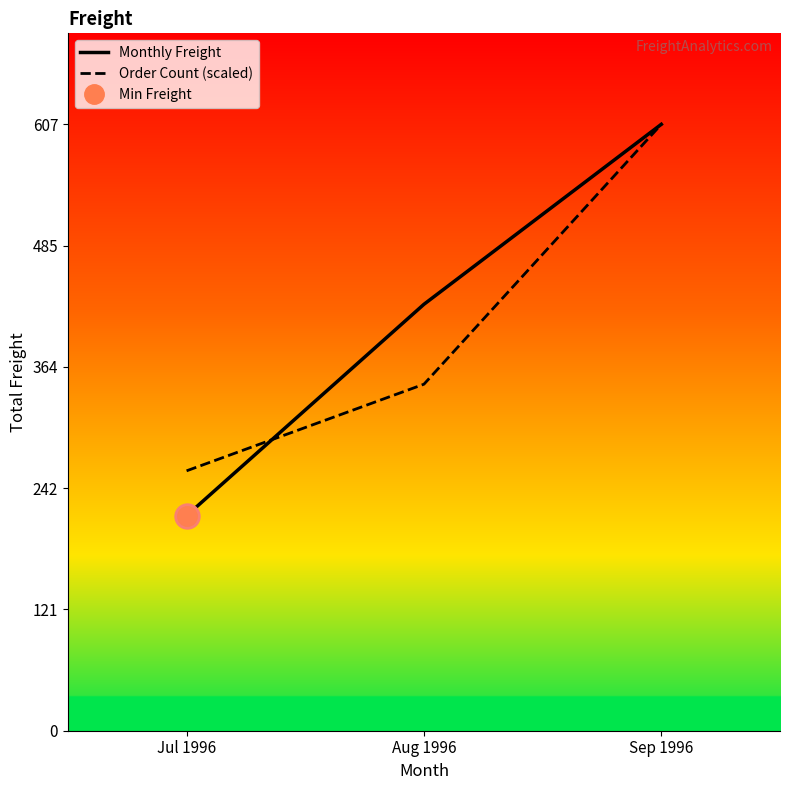

Which series has the largest total across all categories?

Monthly Freight